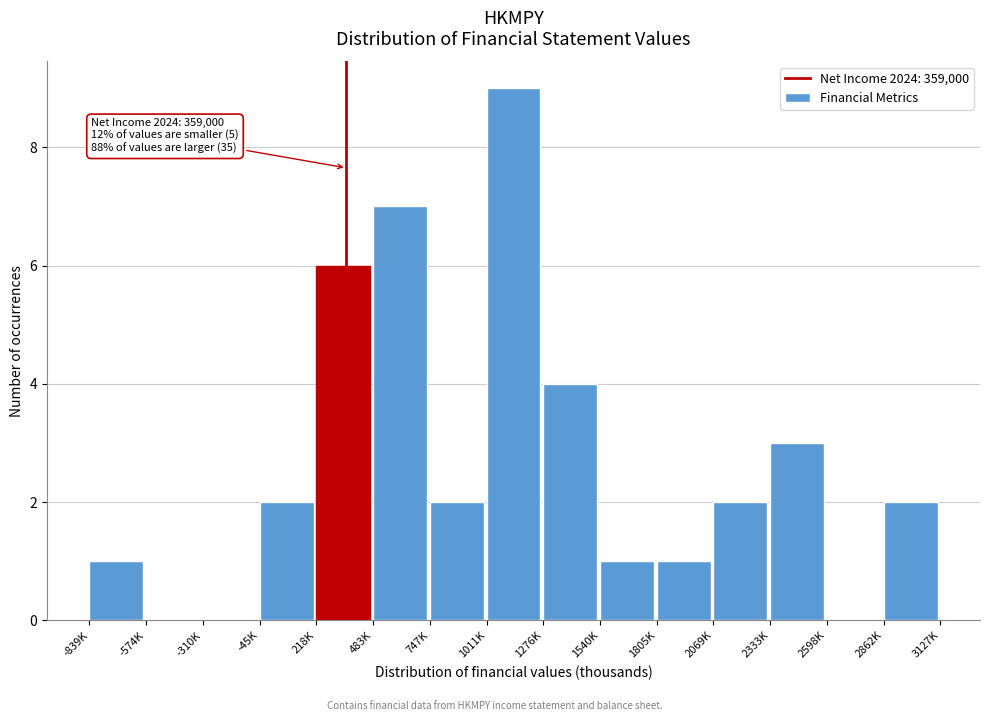

Reading left to right, extract all data points from this chart.

-839K=1	-574K=0	-310K=0	-45K=2	218K=6	483K=7	747K=2	1011K=9	1276K=4	1540K=1	1805K=1	2069K=2	2333K=3	2598K=0	2862K=2